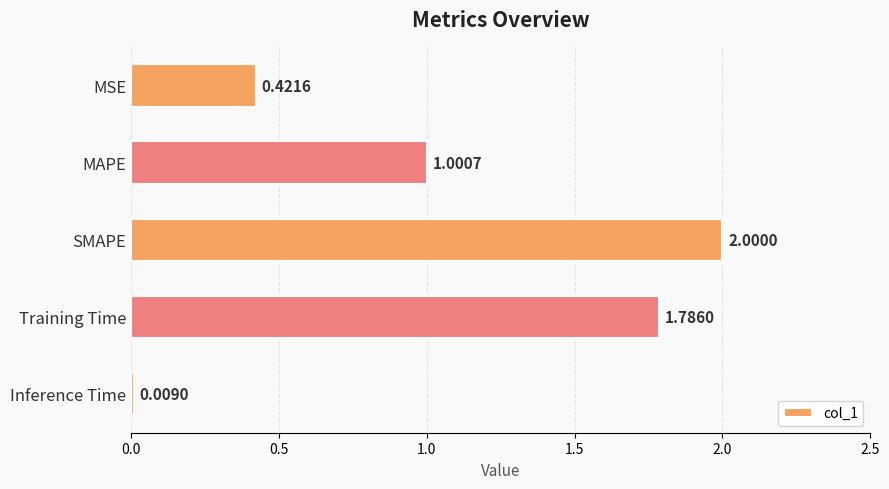

Between SMAPE and Training Time, which is larger?

SMAPE